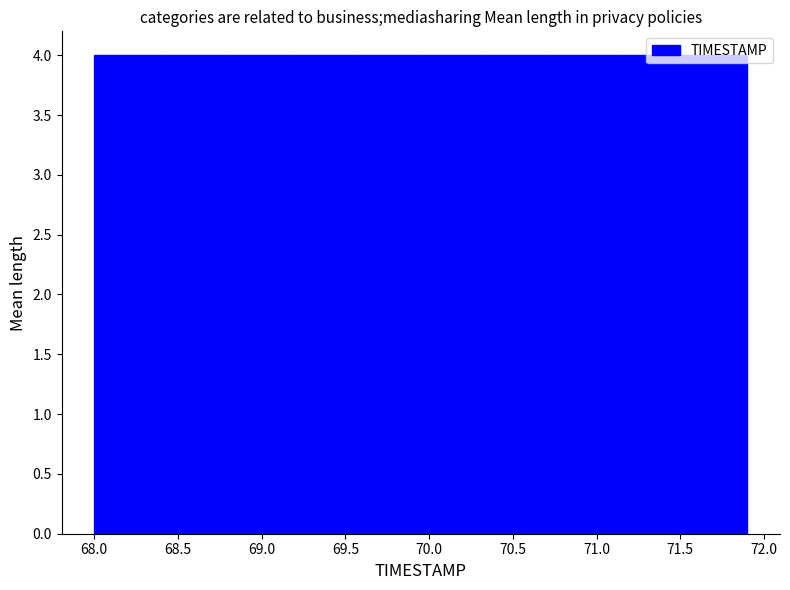

How tall is the bar that spans 71.12 to 71.51 on the x-axis? Neither the bar edges nor the heights are printed on the chart, so give them approximately, as read against the axes.

4